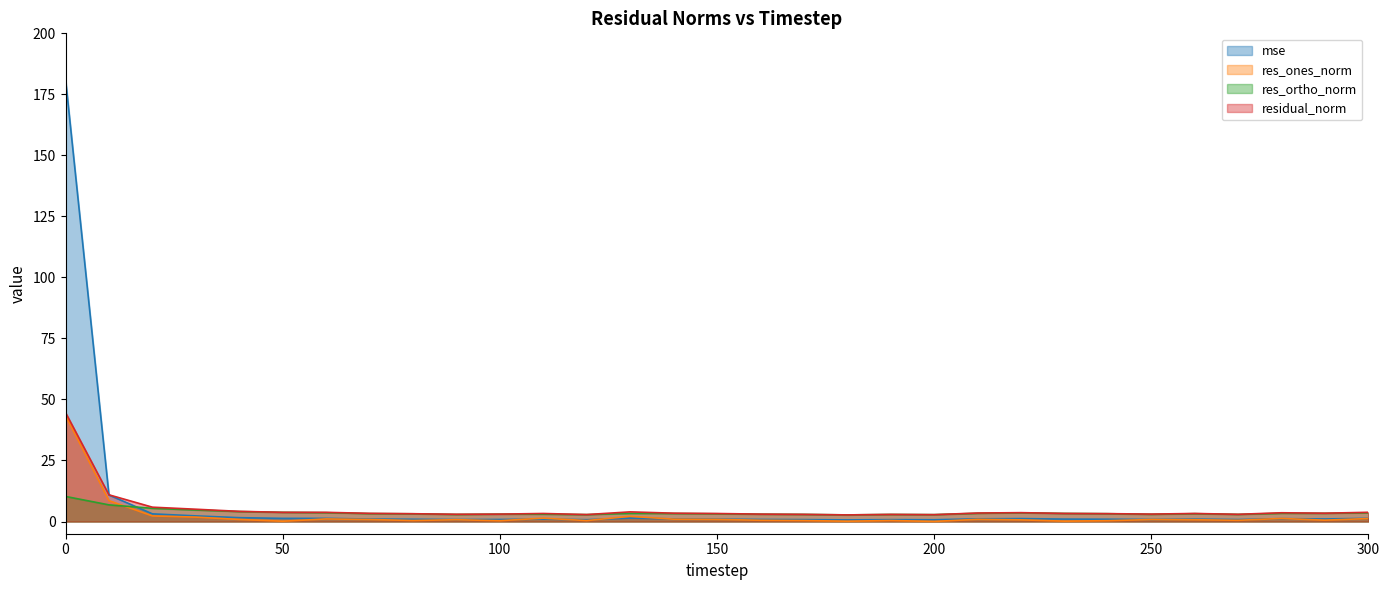

Reading left to right, what are all the values shown in this chart?

mse: 0=181.2	10=10.9	20=3.1	30=2.3	40=1.6	50=1.3	60=1.3	70=1.0	80=0.9	90=0.8	100=0.8	110=1.0	120=0.7	130=1.4	140=1.1	150=1.0	160=0.8	170=0.8	180=0.7	190=0.8	200=0.7	210=1.1	220=1.2	230=1.0	240=0.9	250=0.8	260=1.0	270=0.8	280=1.2	290=1.1	300=1.3
res_ones_norm: 0=43.4	10=8.6	20=2.3	30=1.8	40=0.8	50=0.1	60=1.1	70=0.8	80=0.4	90=0.7	100=0.3	110=1.4	120=0.4	130=2.1	140=1.0	150=0.9	160=0.5	170=0.4	180=0.1	190=0.4	200=0.0	210=0.9	220=0.7	230=0.1	240=0.3	250=0.8	260=0.7	270=0.5	280=1.3	290=0.6	300=1.2
res_ortho_norm: 0=10.3	10=6.8	20=5.4	30=4.7	40=4.1	50=3.8	60=3.6	70=3.2	80=3.2	90=2.9	100=3.0	110=3.0	120=2.8	130=3.3	140=3.3	150=3.2	160=3.0	170=2.9	180=2.7	190=2.9	200=2.8	210=3.4	220=3.6	230=3.3	240=3.2	250=2.9	260=3.2	270=2.9	280=3.4	290=3.4	300=3.6
residual_norm: 0=44.6	10=10.9	20=5.9	30=5.0	40=4.2	50=3.8	60=3.8	70=3.3	80=3.2	90=3.0	100=3.0	110=3.3	120=2.8	130=3.9	140=3.4	150=3.3	160=3.0	170=2.9	180=2.7	190=2.9	200=2.8	210=3.5	220=3.6	230=3.3	240=3.2	250=3.0	260=3.3	270=3.0	280=3.6	290=3.4	300=3.8